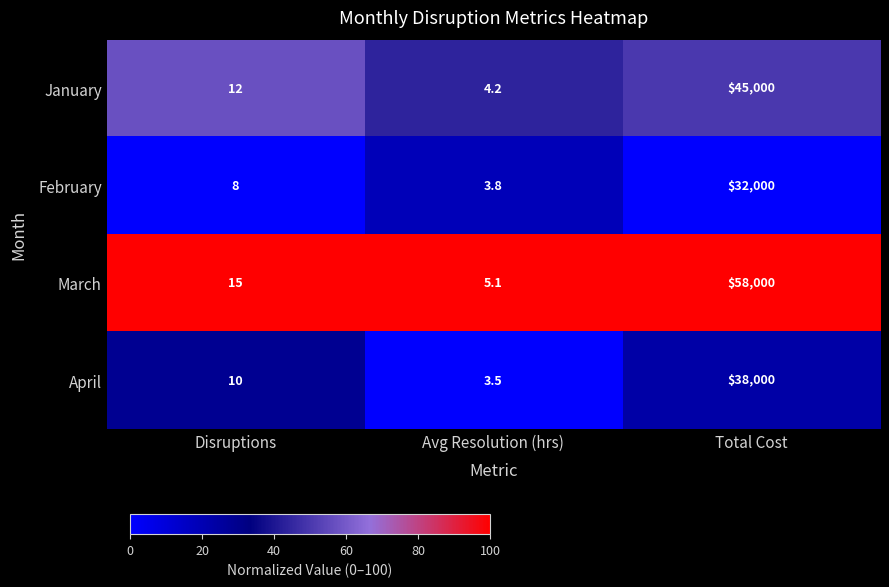

What is the approximate value of February at Disruptions?

8.0